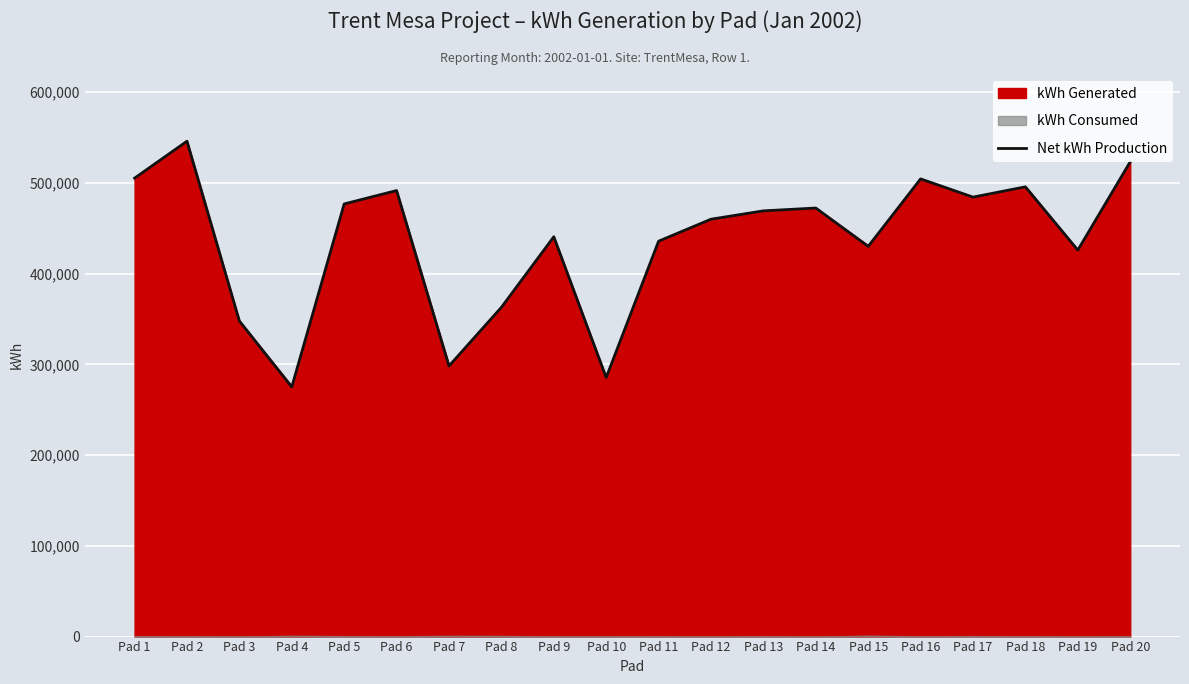

True or false: the data has more than 0 interior local peaks.

True